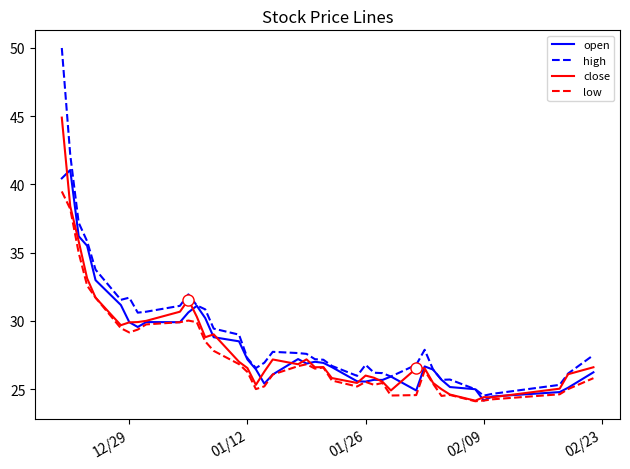

What is the minimum value for open?

24.2